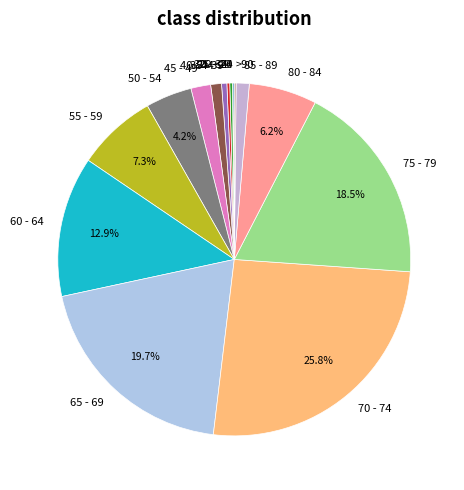

What is the largest slice in the pie chart?

70 - 74